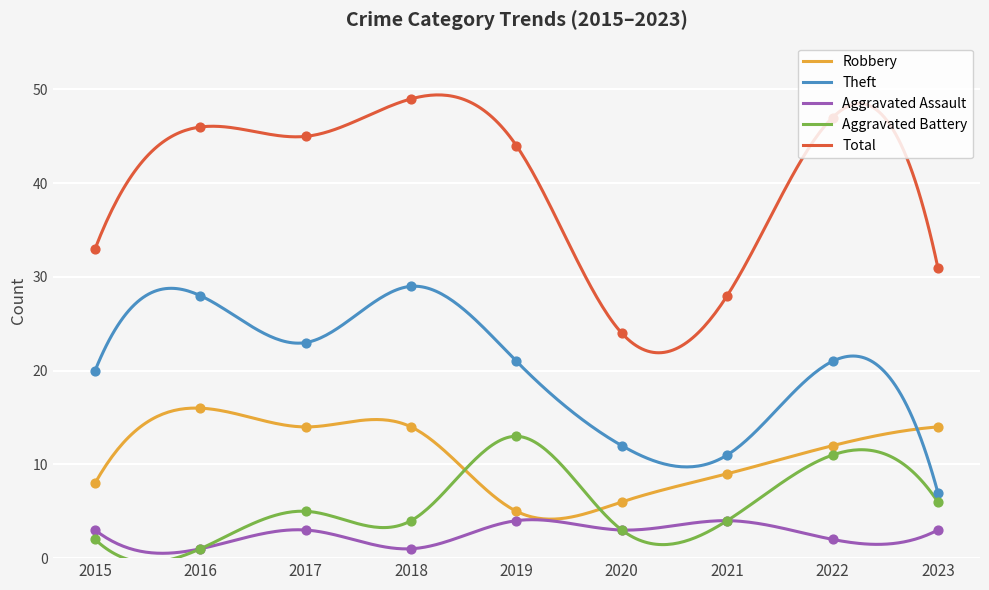

Is the value of Theft at 2022 greater than the value of Robbery at 2016?

Yes